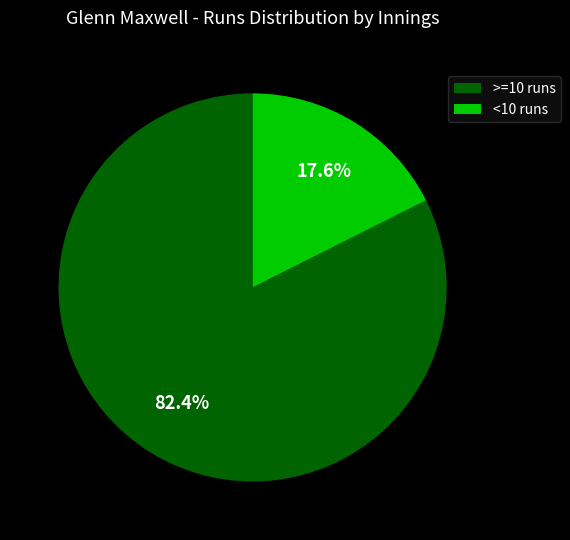

Rank the categories by value from highest to lowest.

>=10 runs, <10 runs